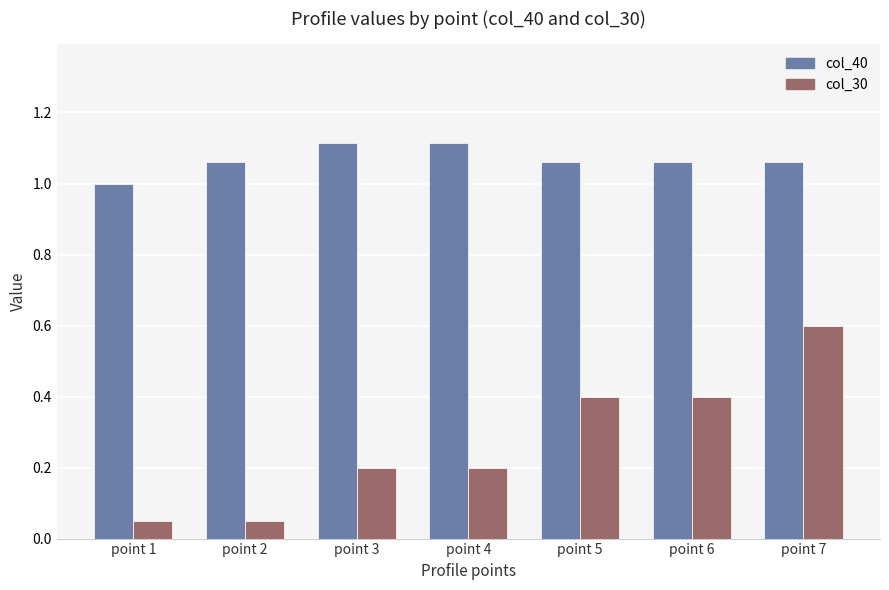

How many bars are there in each group?

2